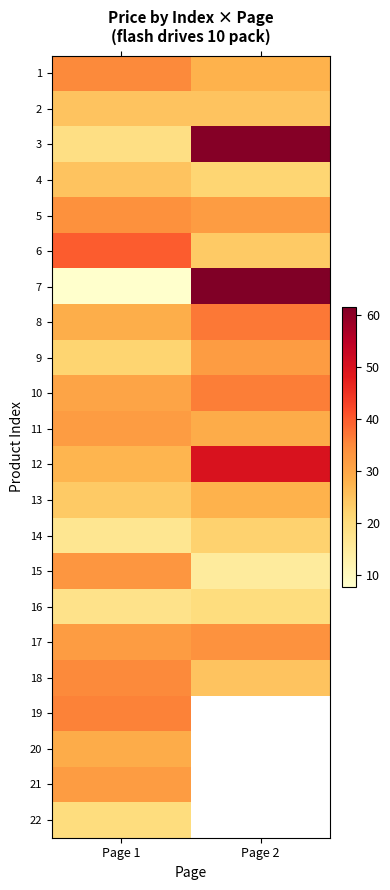

How many data points in 9 are above 31?

1